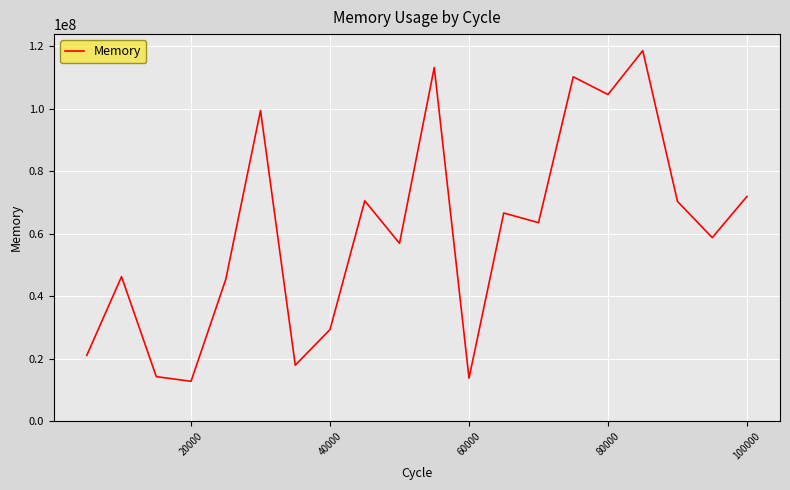

What is the greatest value displayed?

118602160